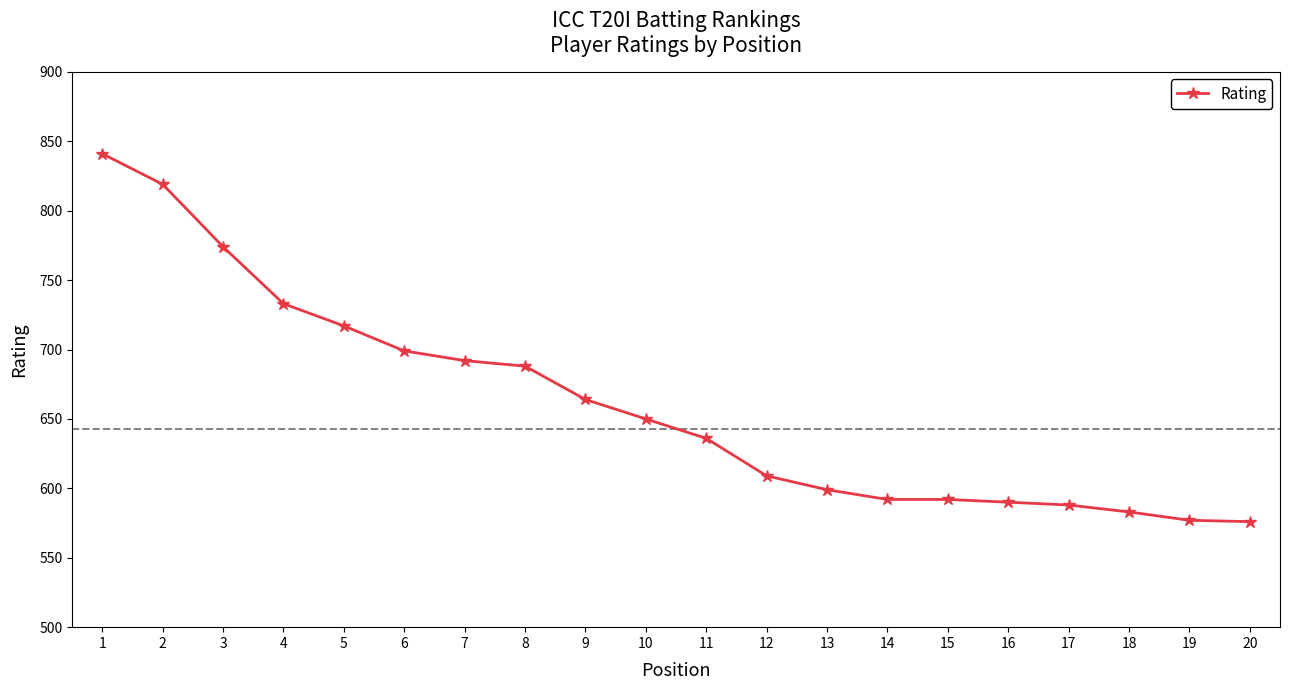

What is the value of the 9th point from the left?

664